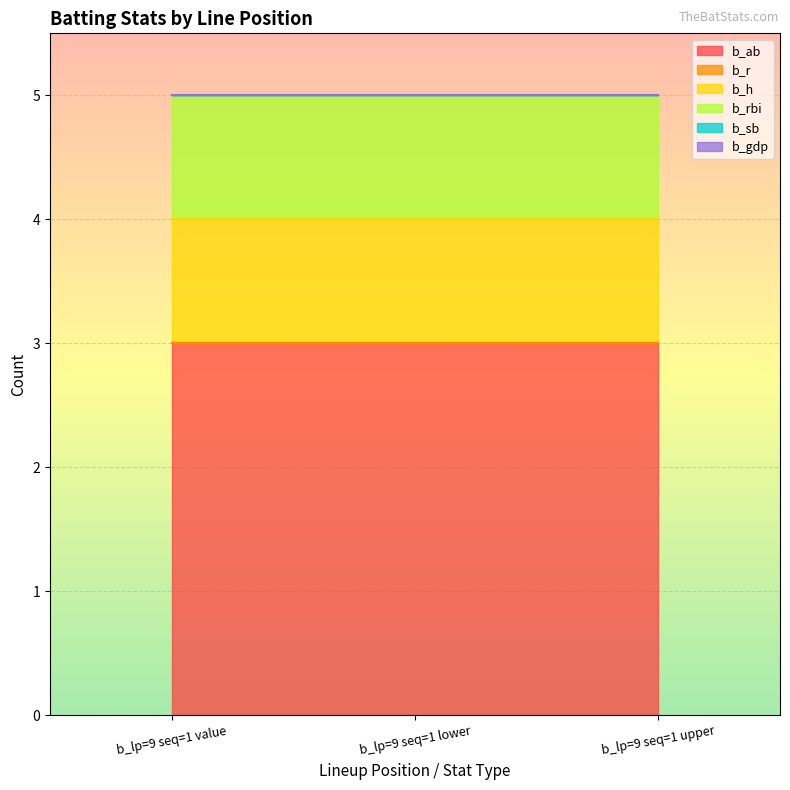

Does the chart display data point markers on the line(s)?

No